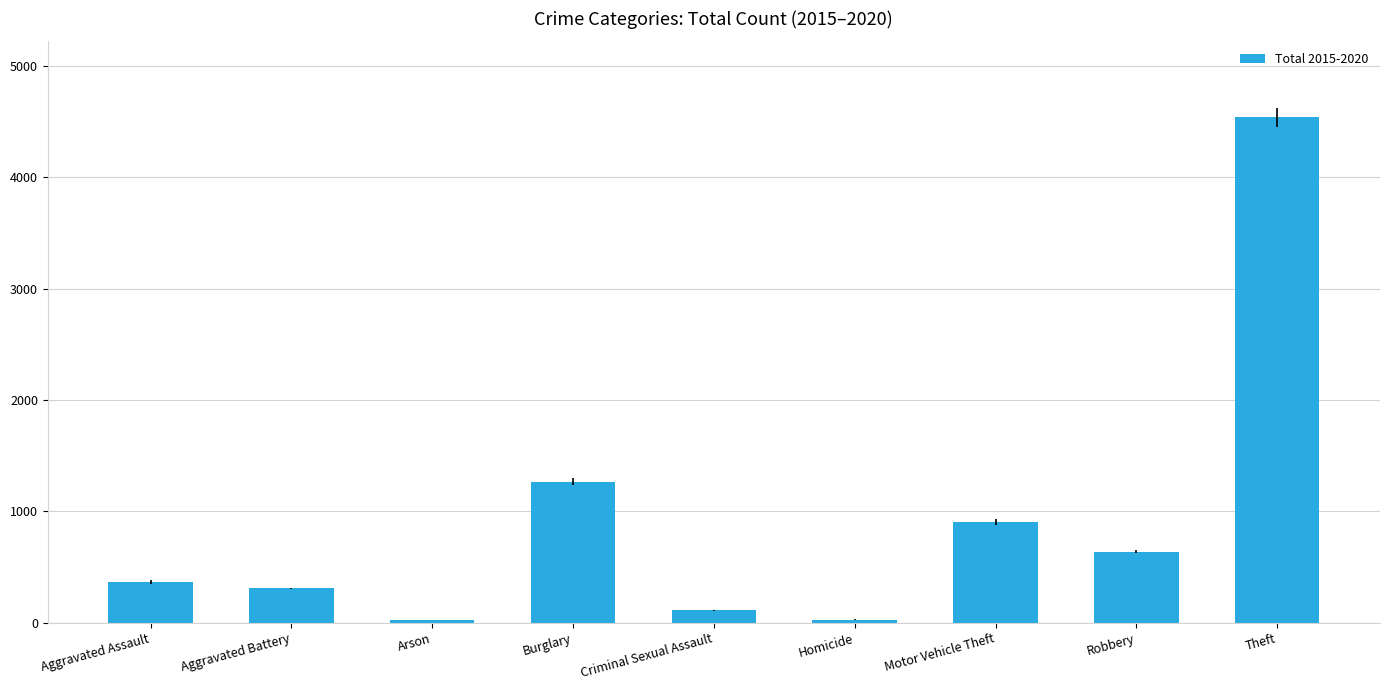

What is the label of the 7th bar from the right?

Arson